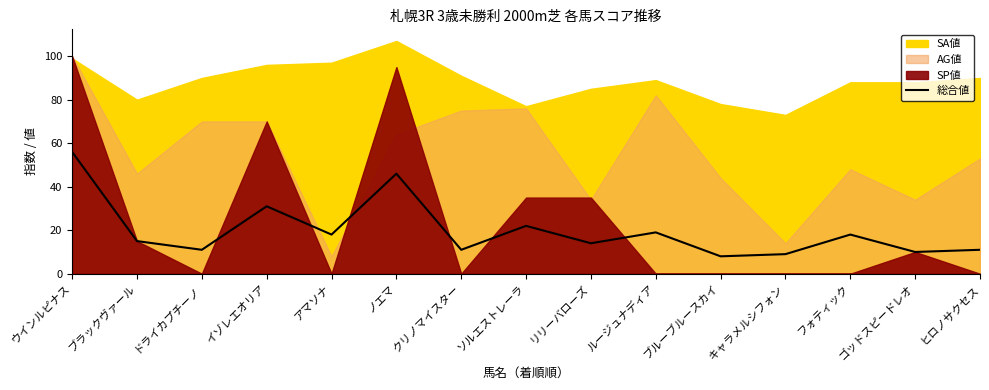

Reading left to right, extract all data points from this chart.

ウインルピナス=56	ブラックヴァール=15	ドライカプチーノ=11	イゾレエオリア=31	アマソナ=18	ノエマ=46	クリノマイスター=11	ソルエストレーラ=22	リリーバローズ=14	ルージュナディア=19	ブルーブルースカイ=8	キャラメルシフォン=9	フォティック=18	ゴッドスピードレオ=10	ヒロノサクセス=11